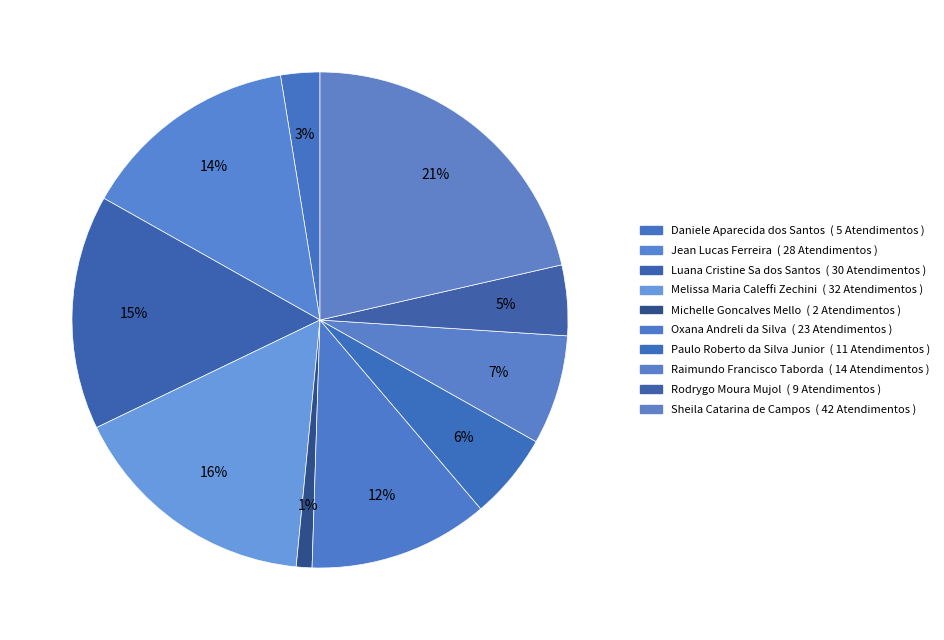

How many slices are in this pie chart?

10